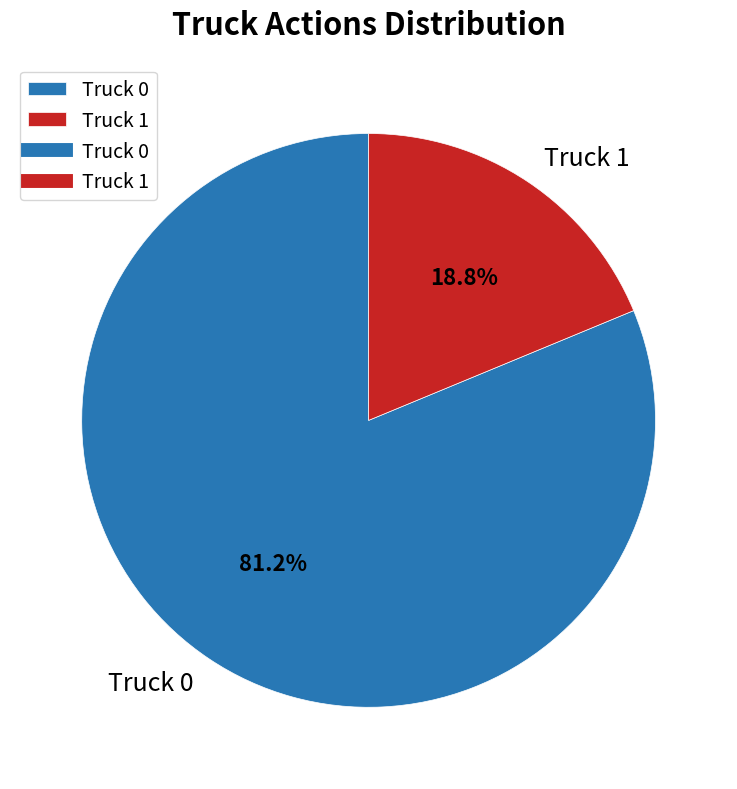

Which slice represents more than half of the pie?

Truck 0